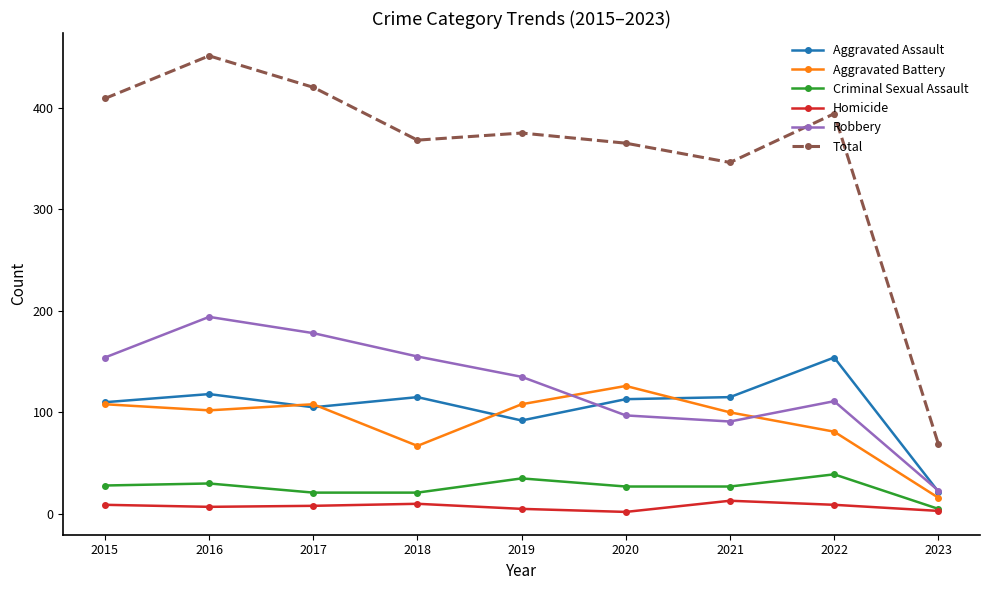

Is it true that Robbery equals 178 at 2017?

True